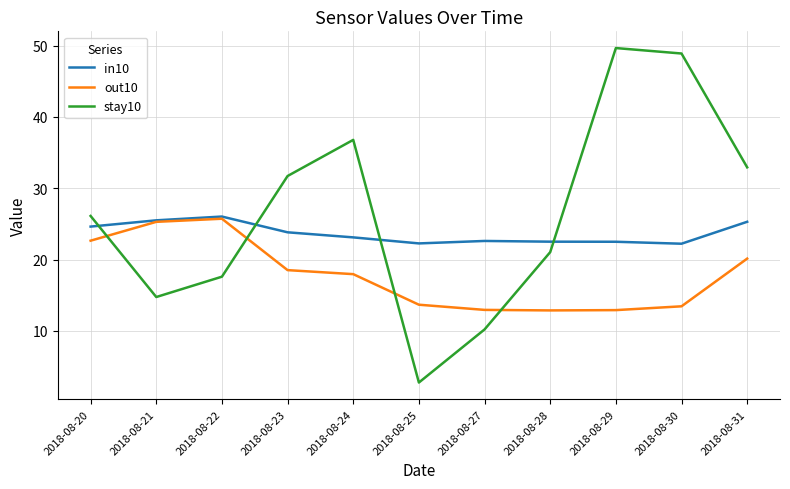

What is the sum of all stay10 values?

292.4